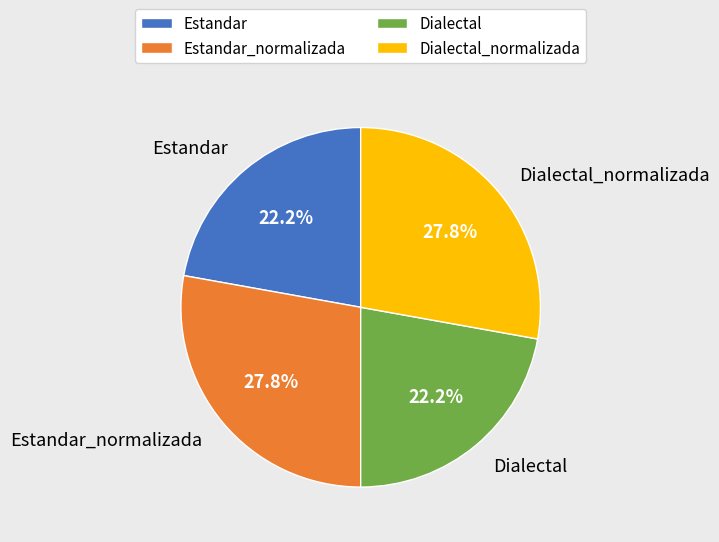

How much of the chart is everything except Estandar_normalizada?

72.2%